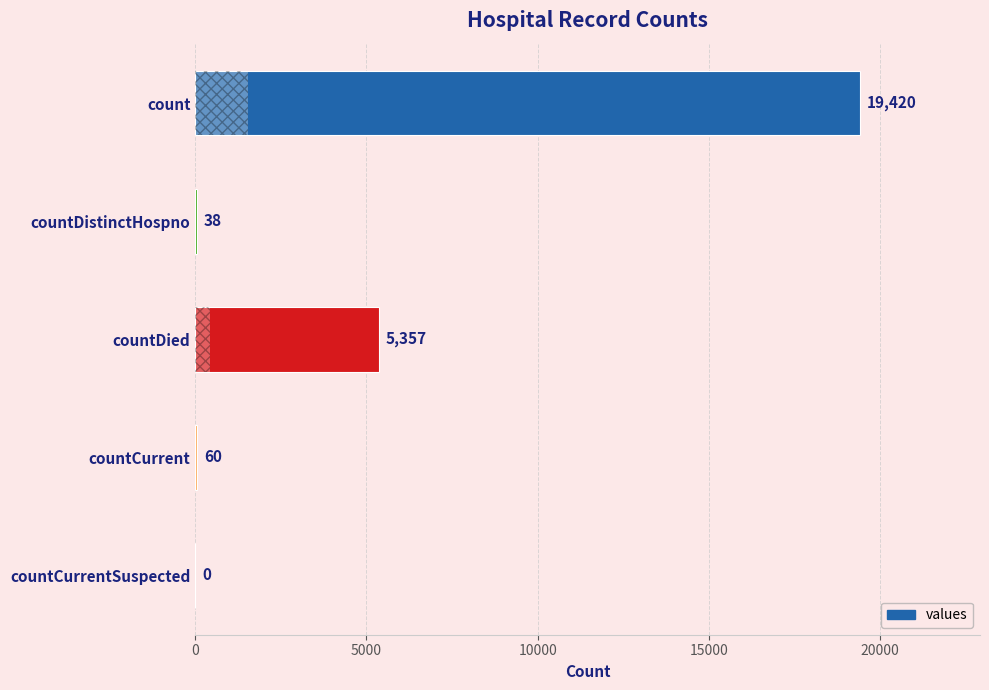

Between countDistinctHospno and countDied, which is larger?

countDied